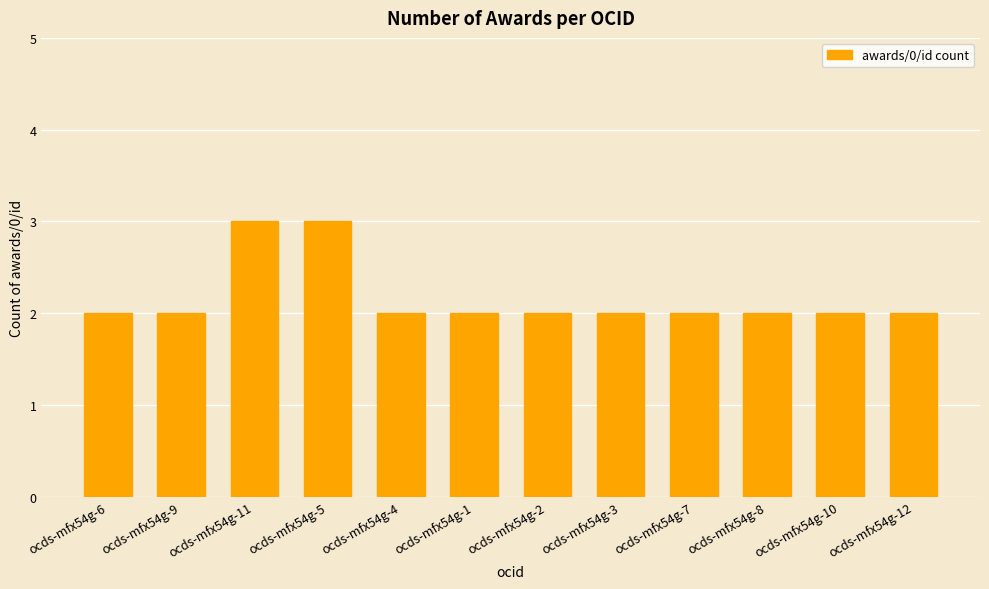

What is the approximate value at ocds-mfx54g-3?

2